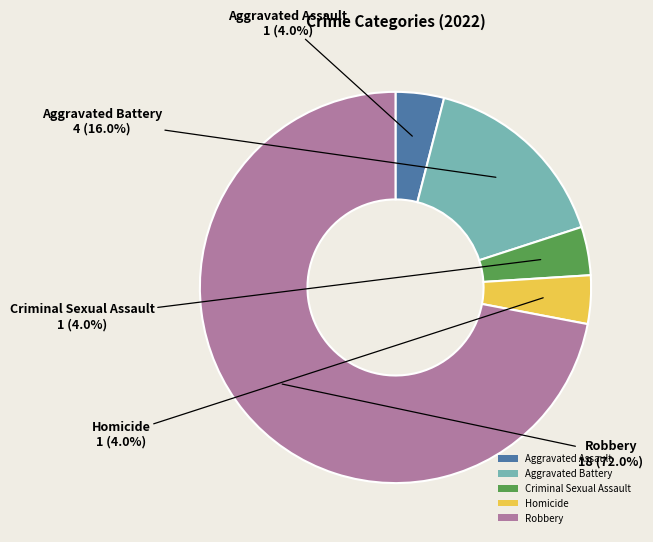

Approximately how many times larger is the value at Criminal Sexual Assault compared to Aggravated Assault?

1.0